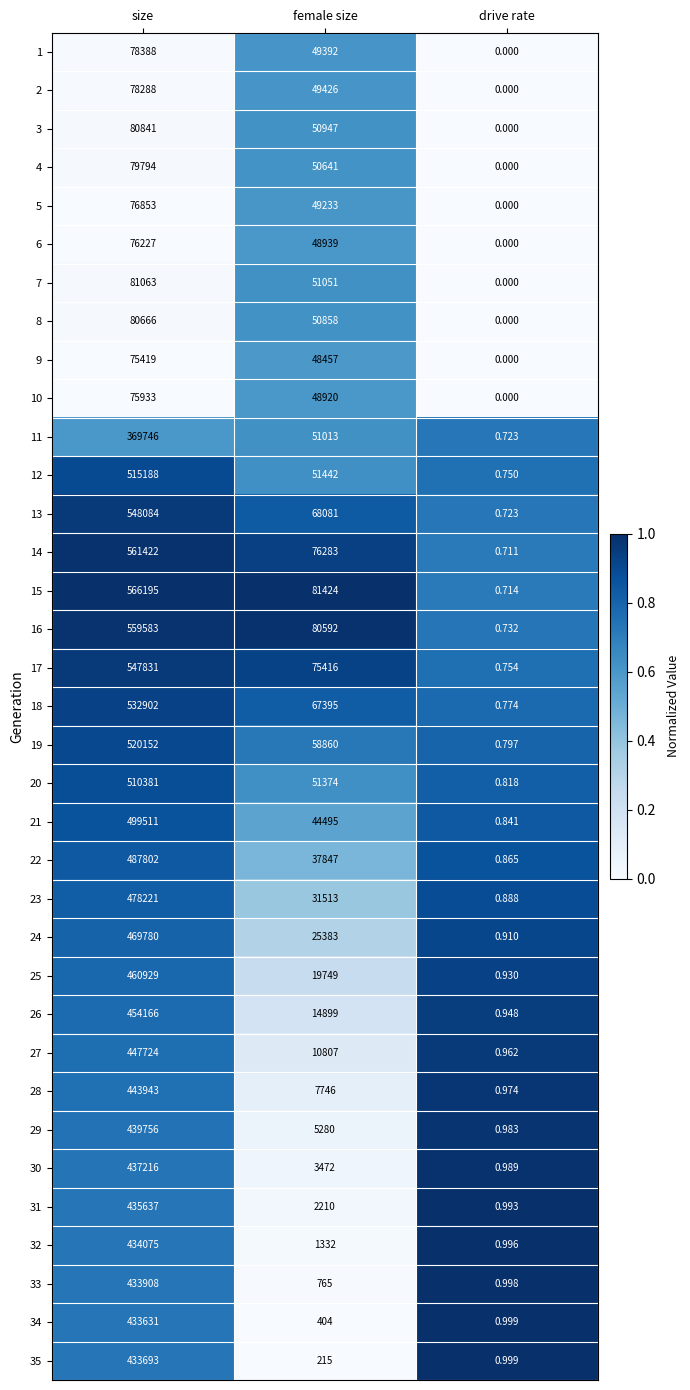

Which category has the lowest value in the 33 series?

drive rate